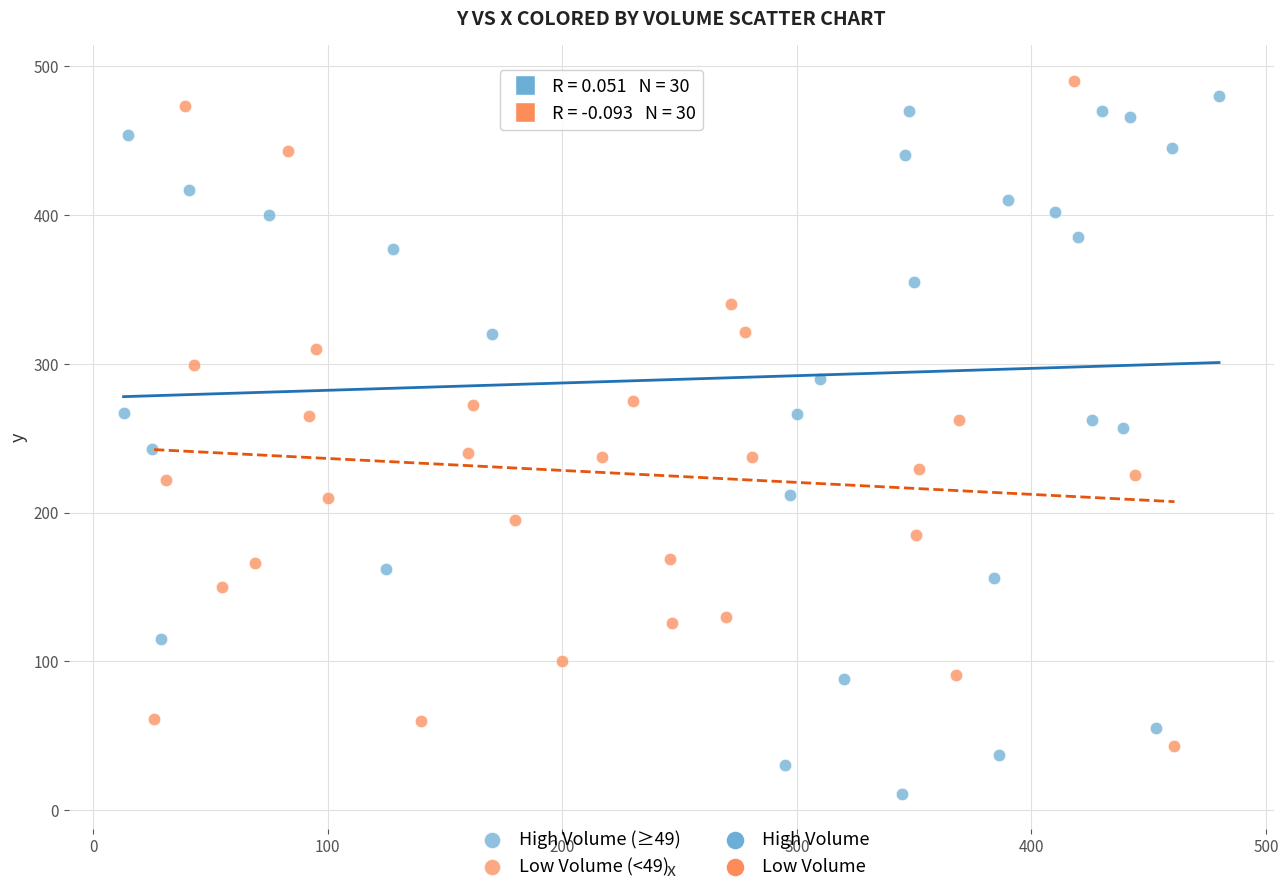

Which series contains the lowest Y value?

High Volume (≥49)